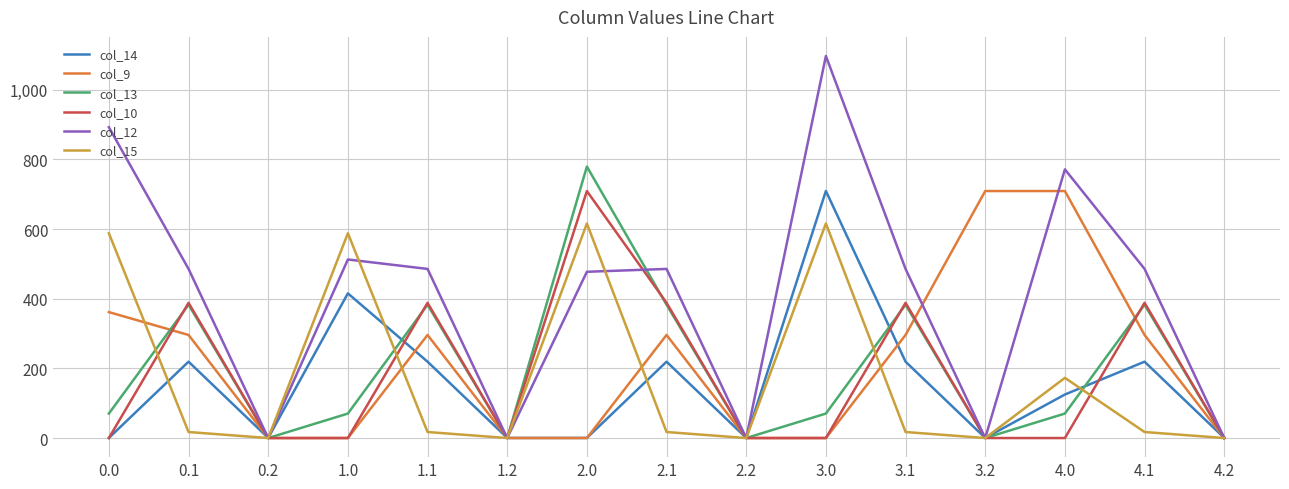

At which label is col_14 closest to 354?

1.0